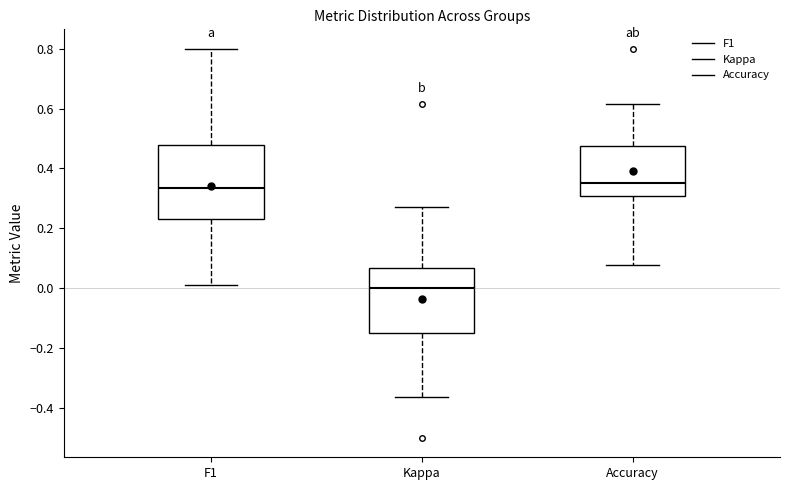

Reading left to right, read every box against the y-axis: the position of its median line, the range the box covers, and the ends of its whiskers. The values are not printed on the chart, so give them approximately, as read against the axis.

F1: median 0.34, box 0.24 to 0.48, whiskers 0.02 to 0.80
Kappa: median 0.00, box -0.16 to 0.06, whiskers -0.36 to 0.26
Accuracy: median 0.36, box 0.30 to 0.48, whiskers 0.08 to 0.62